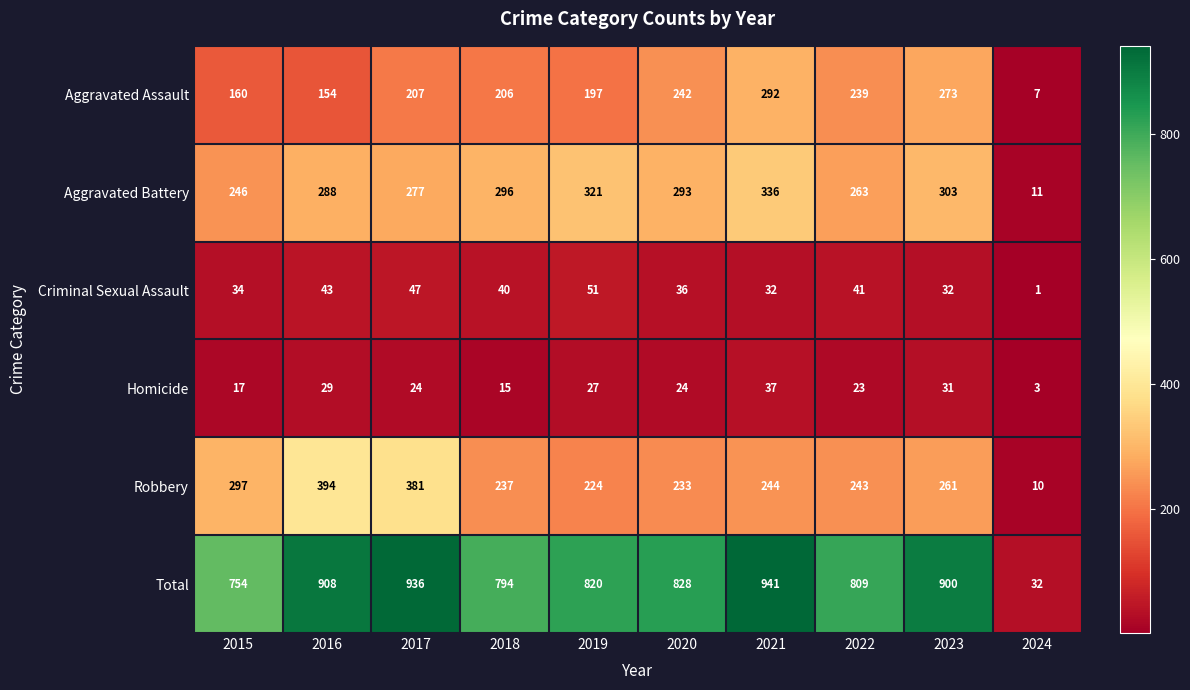

Where does the Aggravated Battery series first go above 293?

2018